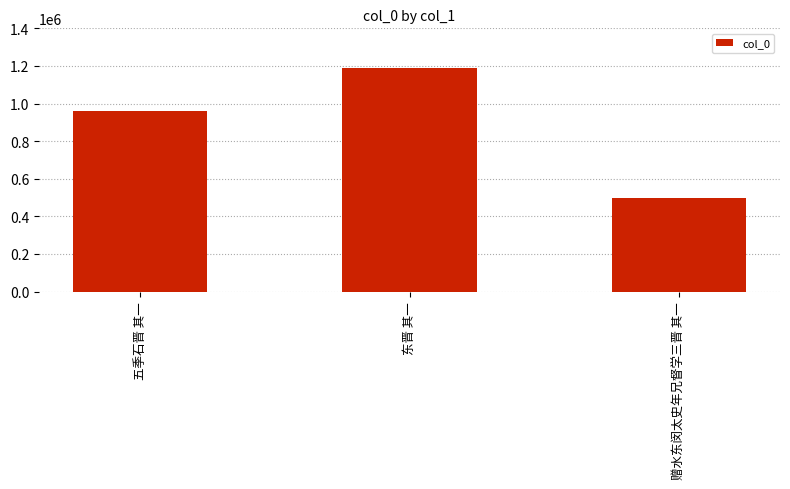

What is the difference between the values at 东晋 其一 and 赠水东闵太史年兄督学三晋 其一?

688720